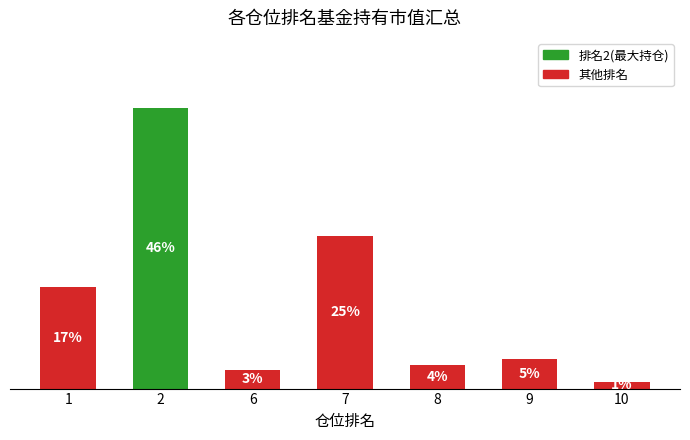

The chart shows a value of 3.4 at 2. True or false?

True